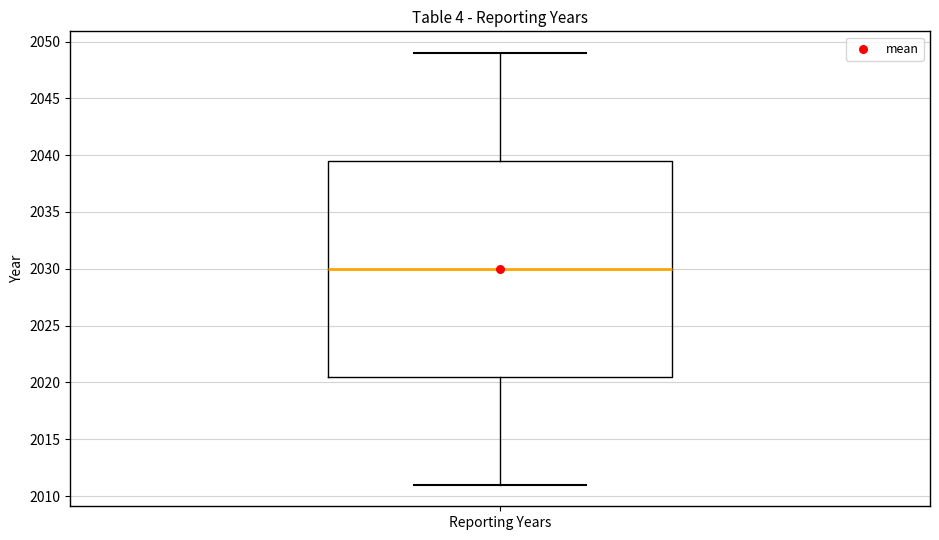

Read this box plot against the y-axis: the position of the median line, the range covered by the box, and the ends of both whiskers. The values are not printed on the chart, so give them approximately, as read against the axis.

median 2030.0, box 2020.5 to 2039.5, whiskers 2011.0 to 2049.0